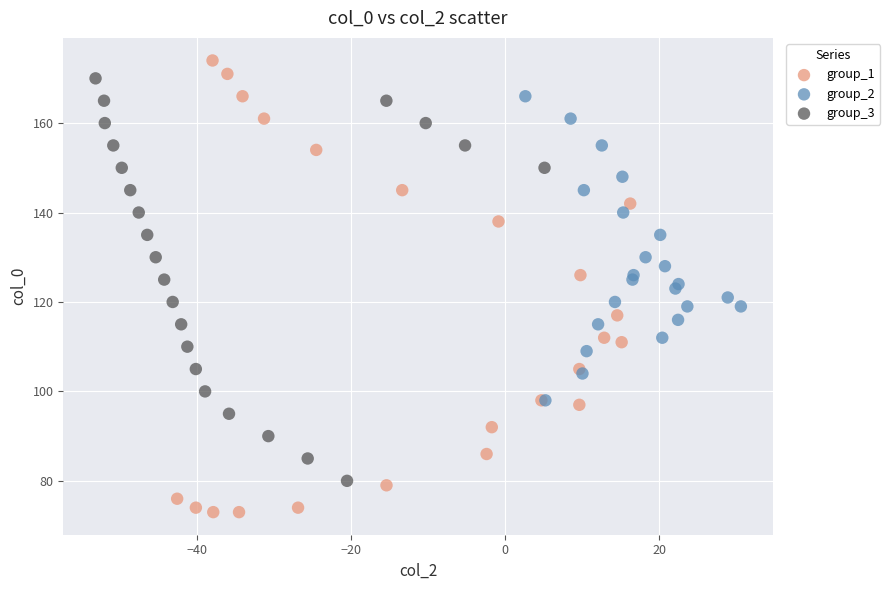

Which series reaches the minimum Y coordinate?

group_1